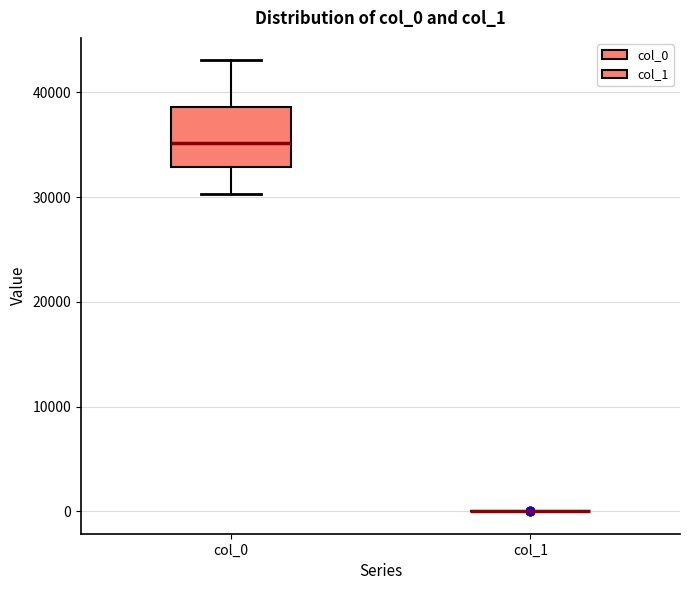

Which box is the tallest, from its lower edge to its upper edge?

col_0